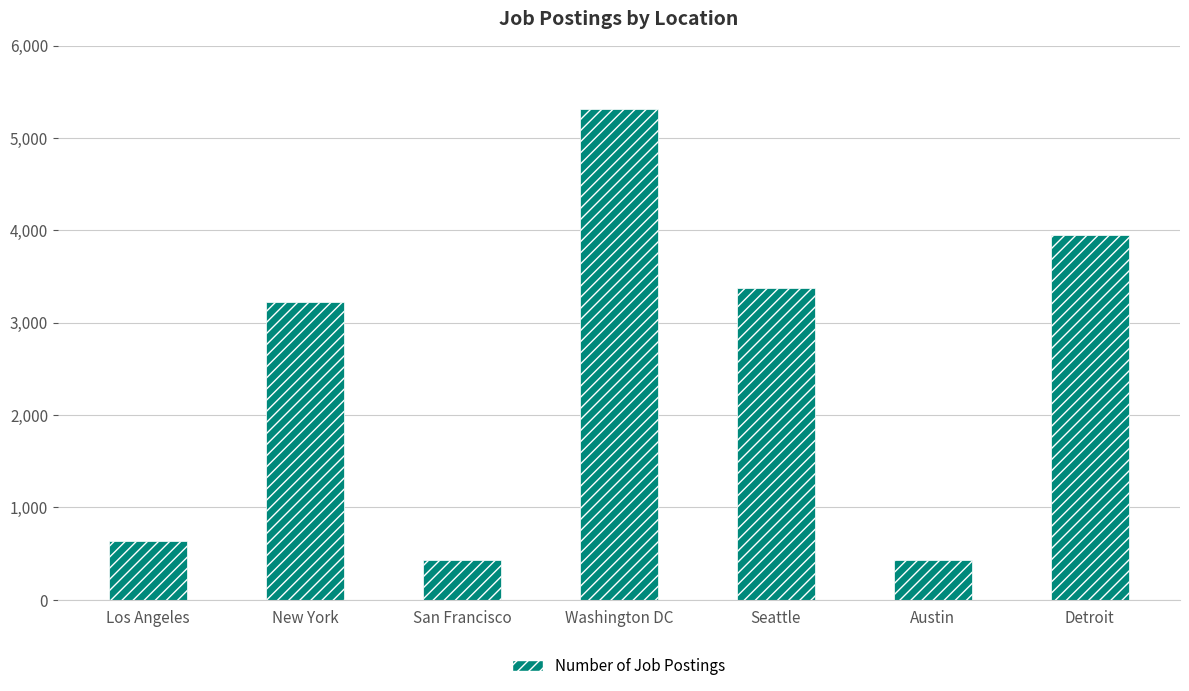

What is the maximum value shown in the chart?

5316